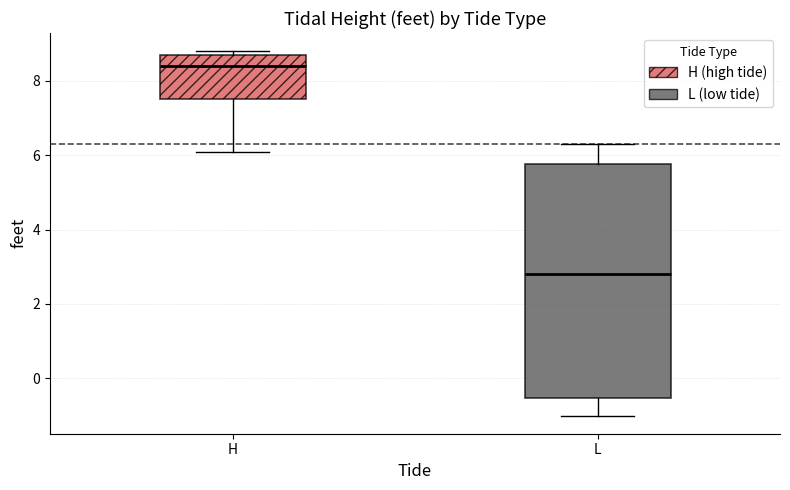

Reading left to right, read every box against the y-axis: the position of its median line, the range the box covers, and the ends of its whiskers. The values are not printed on the chart, so give them approximately, as read against the axis.

H: median 8.4, box 7.6 to 8.8, whiskers 6.2 to 8.8 (just above the box's upper edge)
L: median 2.8, box -0.6 to 5.8, whiskers -1.0 to 6.4